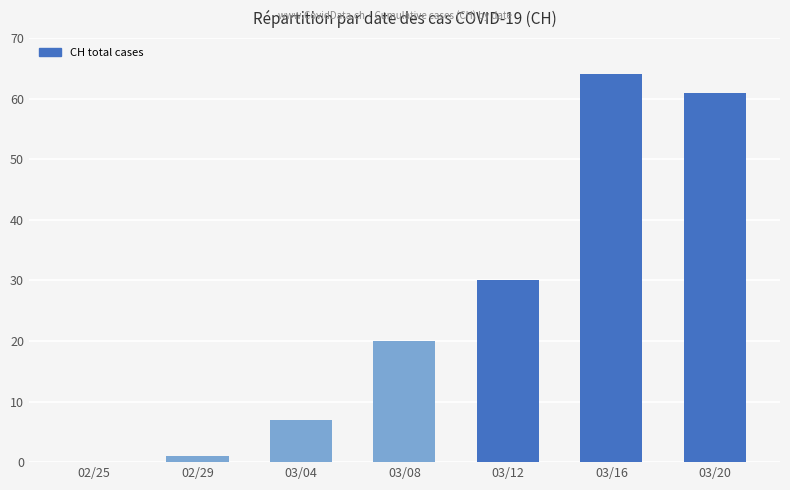

How many categories are shown in the chart?

7